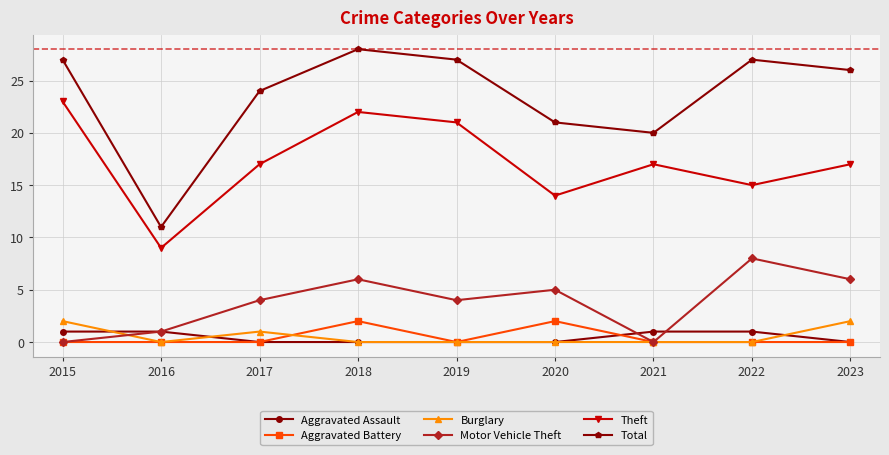

The Burglary series shows 2 at 2023. True or false?

True